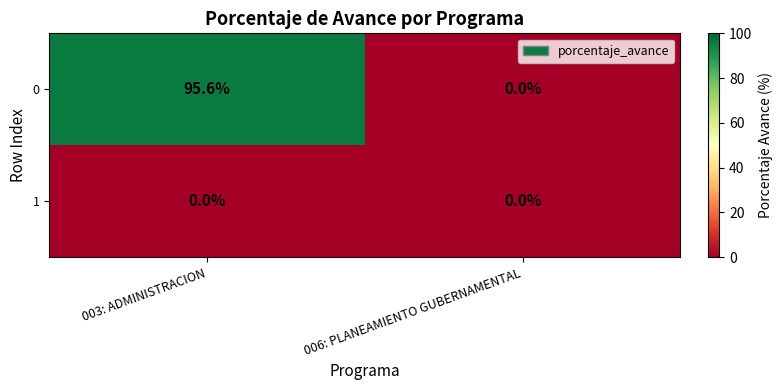

Which series has the largest range (max minus min)?

0